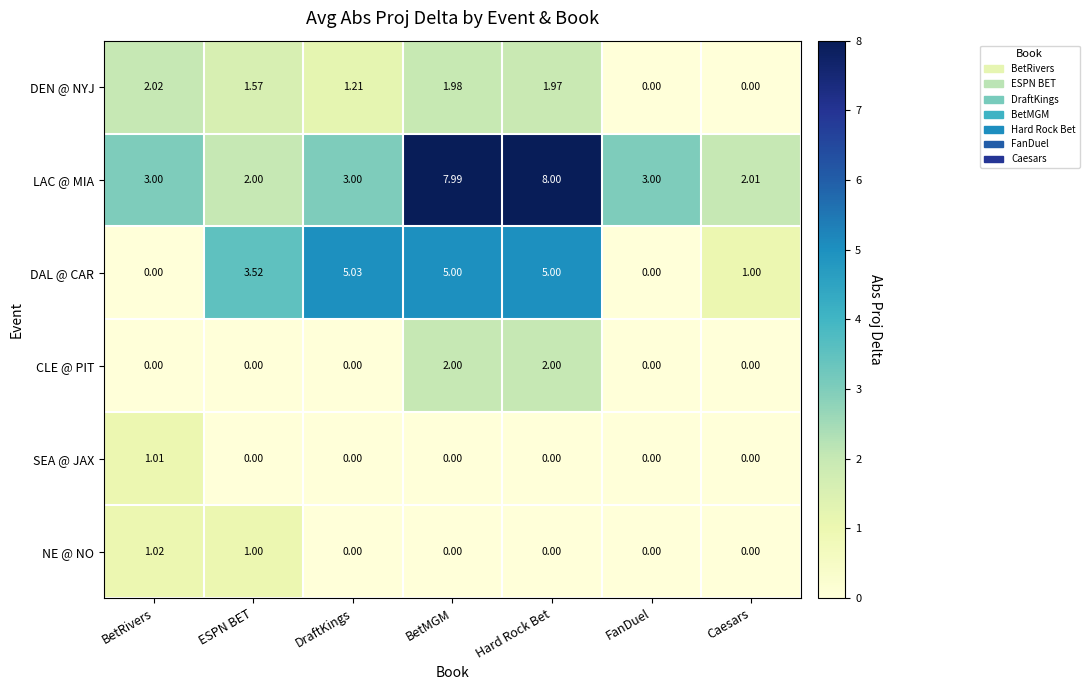

Between ESPN BET and FanDuel, which series saw the biggest shift?

DAL @ CAR